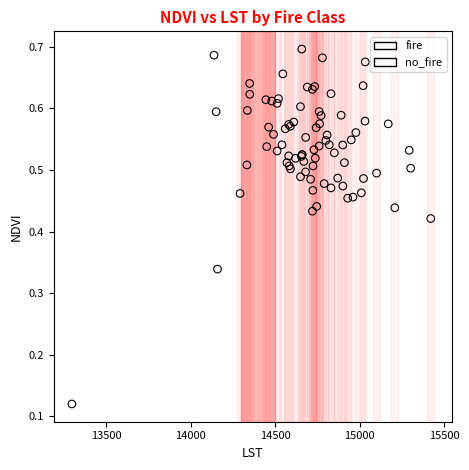

Which series contains the lowest Y value?

no_fire